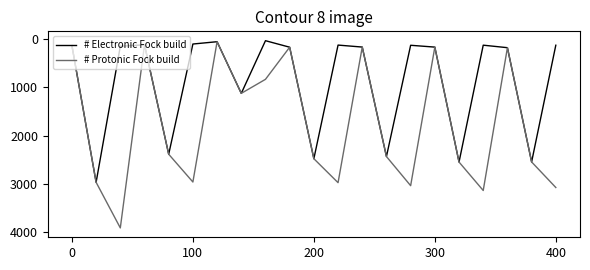

Which series has the largest range (max minus min)?

# Protonic Fock build